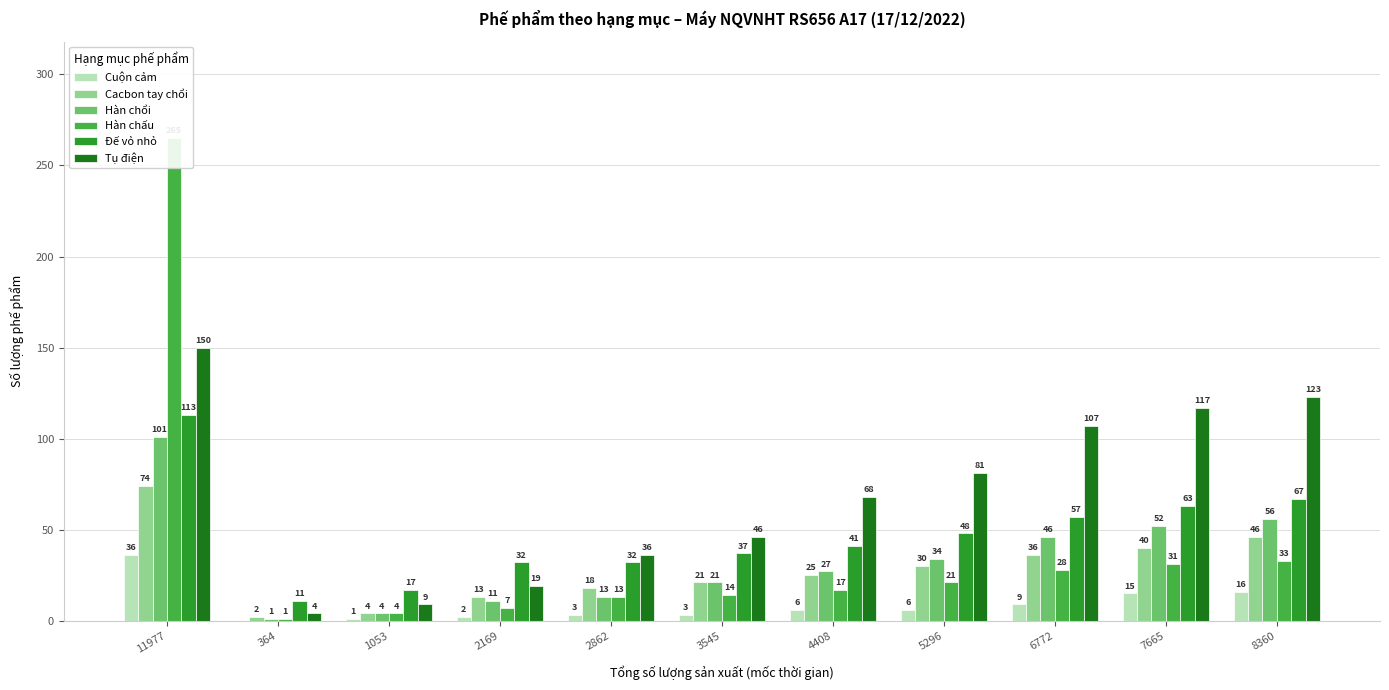

Between 7665 and 8360, which series saw the biggest shift?

Cacbon tay chổi